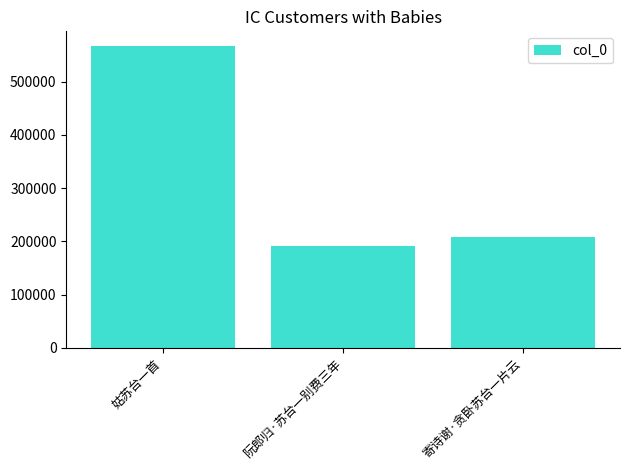

What position from the left is 姑苏台一首?

1